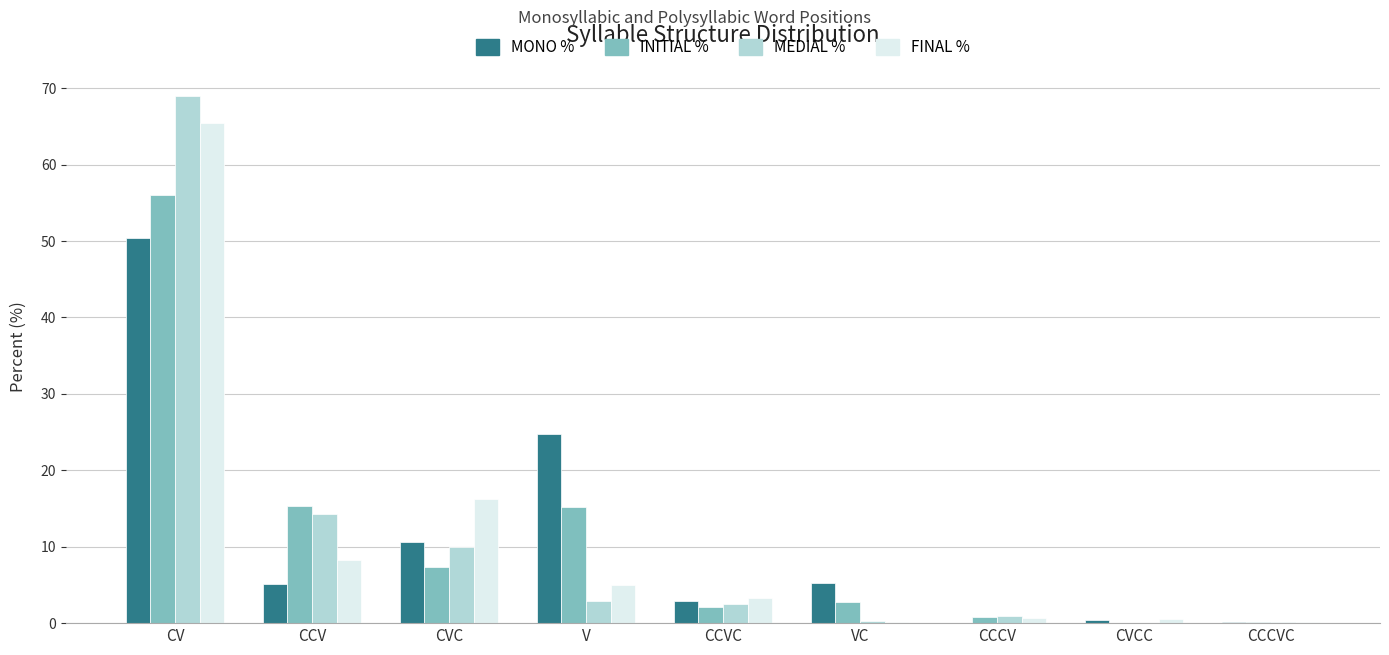

Which label corresponds to the largest value in the chart?

CV